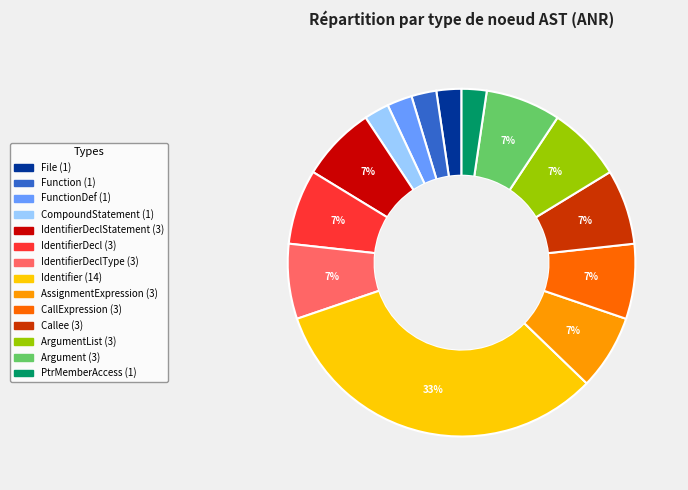

Is there any slice that represents more than half of the pie?

No